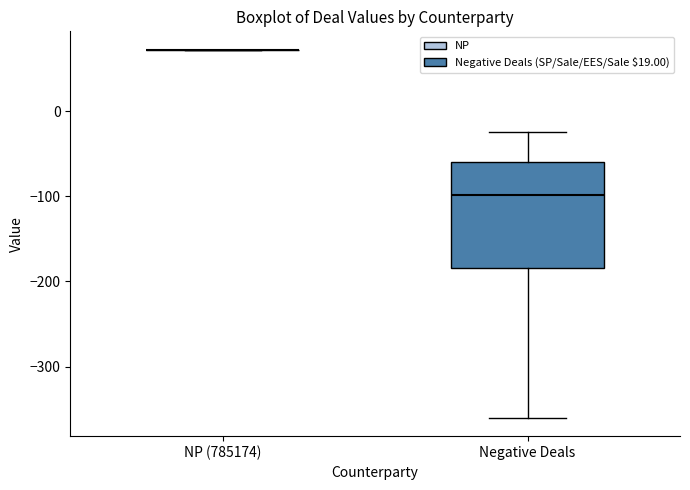

Reading left to right, transcribe this box plot: for each box, give where its median line is, the range the box spans, and where its two whiskers end, as read against the y-axis. The values are not printed on the chart, so give them approximately, as read against the axis.

NP (785174): box collapsed to a line at 70, whiskers 70 to 70
Negative Deals: median -100, box -180 to -60, whiskers -360 to -20